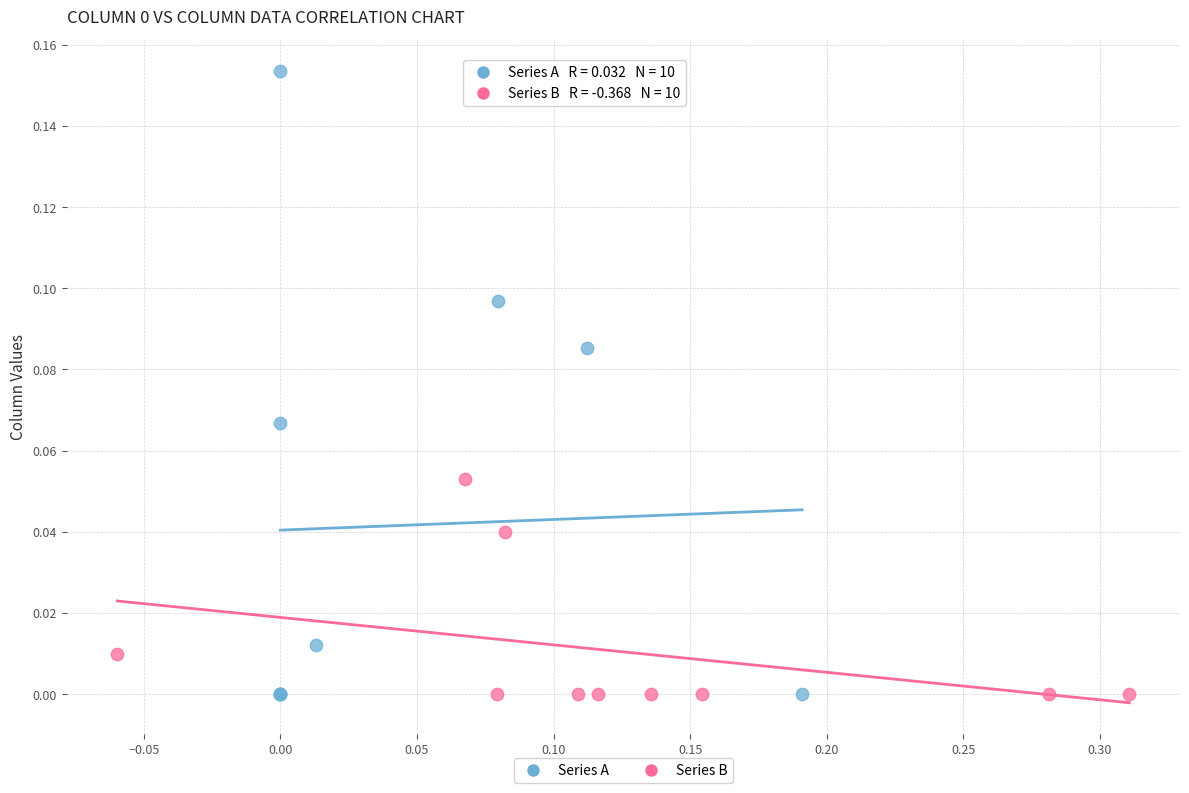

Which series has the widest spread of Y values?

Series A